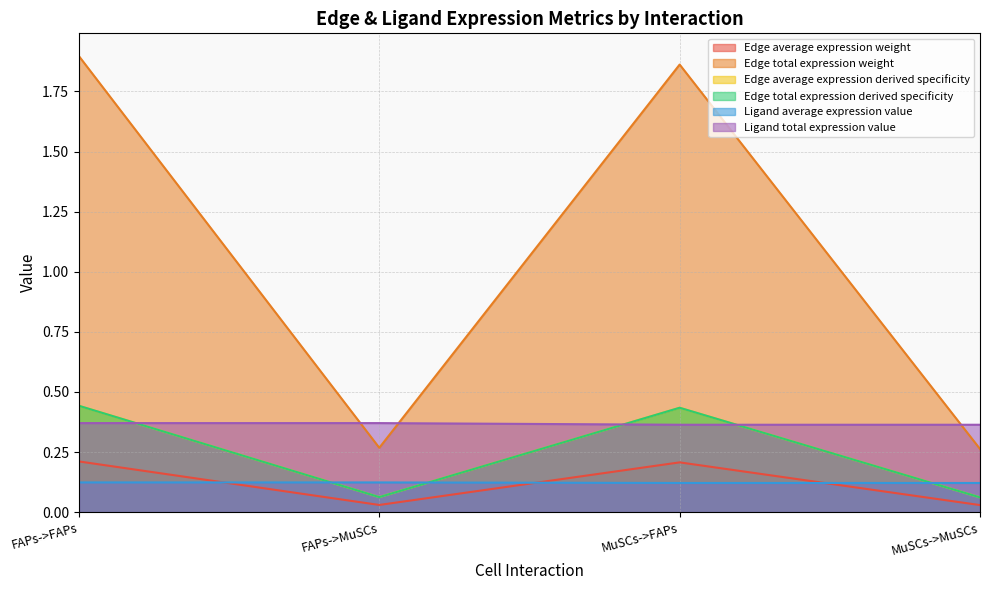

The value of Edge total expression weight at FAPs->FAPs is 2.9. True or false?

False